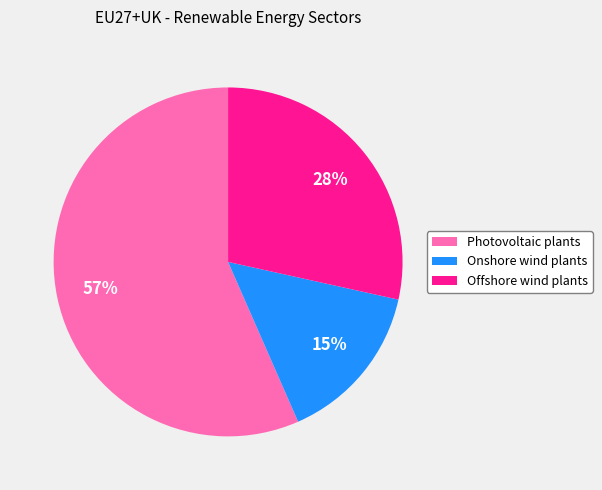

To the nearest percent, what portion does Onshore wind plants represent?

15%